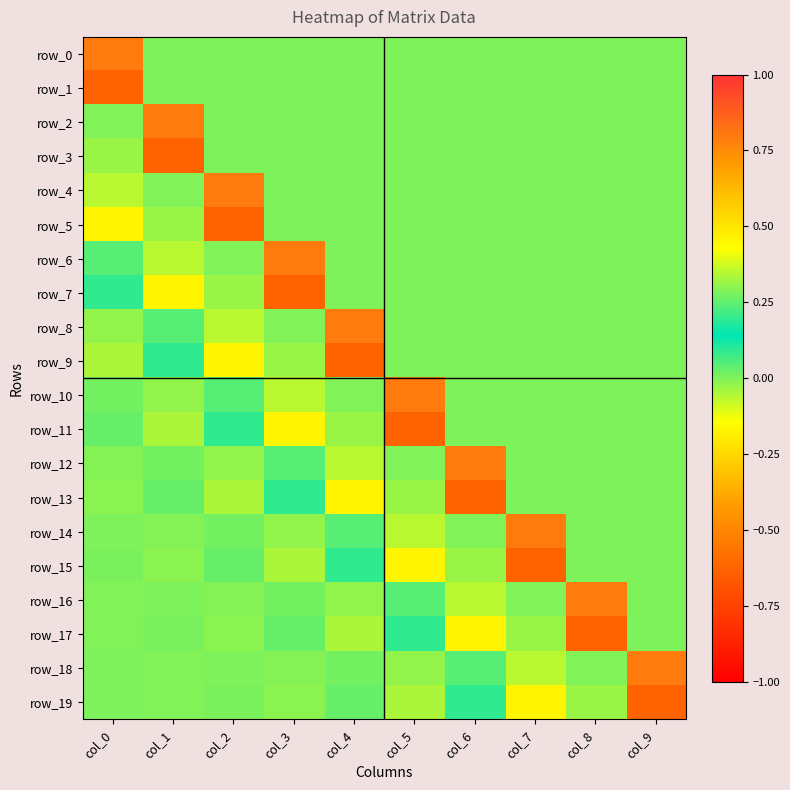

Reading right to left, what are all the values shown in this chart?

row_0: 0.0	0.0	0.0	0.0	0.0	0.0	0.0	0.0	0.0	0.8
row_1: 0.0	0.0	0.0	0.0	0.0	0.0	0.0	0.0	0.0	-0.6
row_2: 0.0	0.0	0.0	0.0	0.0	0.0	0.0	0.0	0.8	0.3
row_3: 0.0	0.0	0.0	0.0	0.0	0.0	0.0	0.0	-0.6	0.3
row_4: 0.0	0.0	0.0	0.0	0.0	0.0	0.0	0.8	0.3	-0.1
row_5: 0.0	0.0	0.0	0.0	0.0	0.0	0.0	-0.6	0.3	-0.2
row_6: 0.0	0.0	0.0	0.0	0.0	0.0	0.8	0.3	-0.1	0.0
row_7: 0.0	0.0	0.0	0.0	0.0	0.0	-0.6	0.3	-0.2	0.1
row_8: 0.0	0.0	0.0	0.0	0.0	0.8	0.3	-0.1	0.0	-0.0
row_9: 0.0	0.0	0.0	0.0	0.0	-0.6	0.3	-0.2	0.1	-0.0
row_10: 0.0	0.0	0.0	0.0	0.8	0.3	-0.1	0.0	-0.0	0.0
row_11: 0.0	0.0	0.0	0.0	-0.6	0.3	-0.2	0.1	-0.0	0.0
row_12: 0.0	0.0	0.0	0.8	0.3	-0.1	0.0	-0.0	0.0	-0.0
row_13: 0.0	0.0	0.0	-0.6	0.3	-0.2	0.1	-0.0	0.0	-0.0
row_14: 0.0	0.0	0.8	0.3	-0.1	0.0	-0.0	0.0	-0.0	0.0
row_15: 0.0	0.0	-0.6	0.3	-0.2	0.1	-0.0	0.0	-0.0	0.0
row_16: 0.0	0.8	0.3	-0.1	0.0	-0.0	0.0	-0.0	0.0	-0.0
row_17: 0.0	-0.6	0.3	-0.2	0.1	-0.0	0.0	-0.0	0.0	-0.0
row_18: 0.8	0.3	-0.1	0.0	-0.0	0.0	-0.0	0.0	-0.0	0.0
row_19: -0.6	0.3	-0.2	0.1	-0.0	0.0	-0.0	0.0	-0.0	0.0